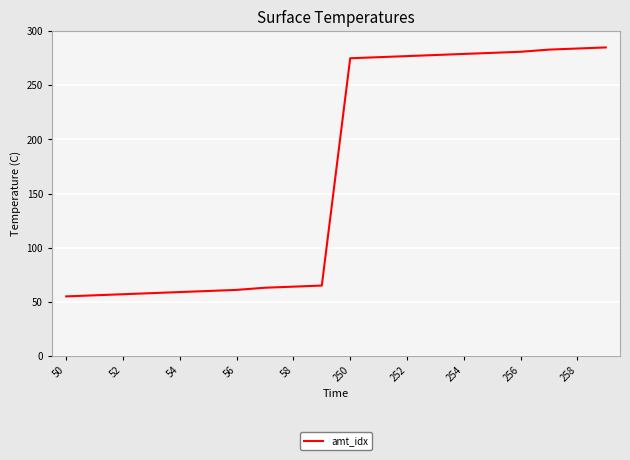

What is the difference between the maximum and minimum values?

230